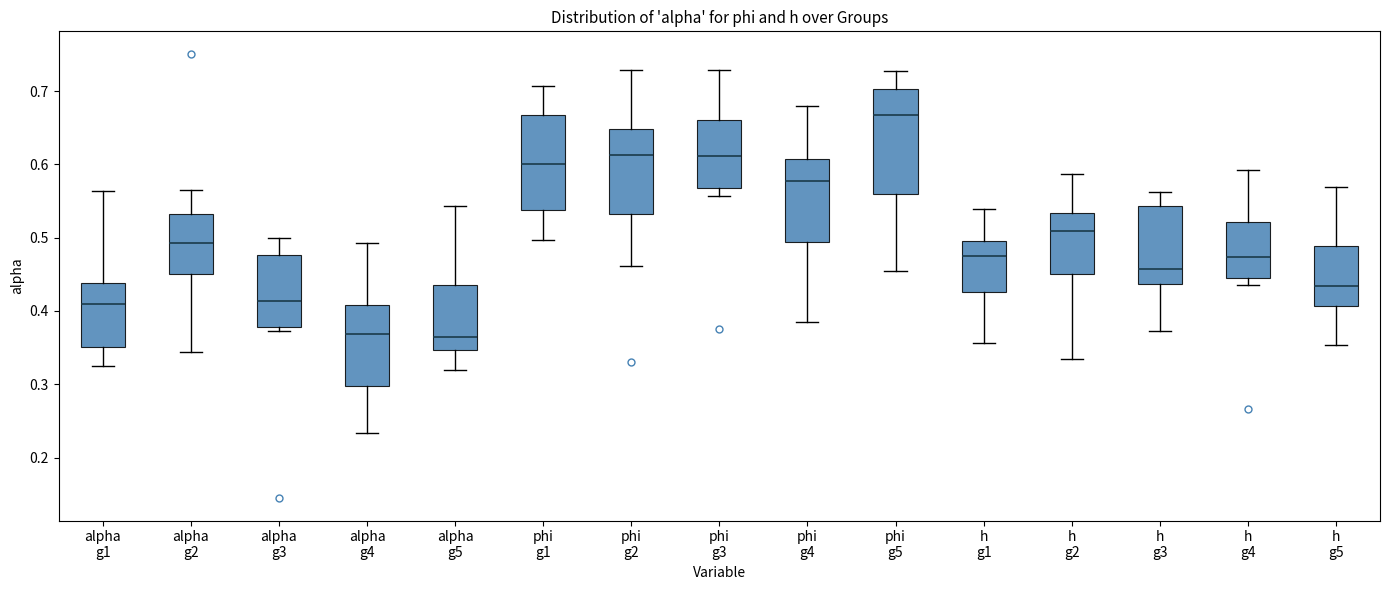

Reading left to right, read every box against the y-axis: the position of its median line, the range the box covers, and the ends of its whiskers. The values are not printed on the chart, so give them approximately, as read against the axis.

alpha g1: median 0.41, box 0.35 to 0.44, whiskers 0.32 to 0.56
alpha g2: median 0.49, box 0.45 to 0.53, whiskers 0.34 to 0.56
alpha g3: median 0.41, box 0.38 to 0.48, whiskers 0.37 to 0.50
alpha g4: median 0.37, box 0.30 to 0.41, whiskers 0.23 to 0.49
alpha g5: median 0.37, box 0.35 to 0.44, whiskers 0.32 to 0.54
phi g1: median 0.60, box 0.54 to 0.67, whiskers 0.50 to 0.71
phi g2: median 0.61, box 0.53 to 0.65, whiskers 0.46 to 0.73
phi g3: median 0.61, box 0.57 to 0.66, whiskers 0.56 to 0.73
phi g4: median 0.58, box 0.49 to 0.61, whiskers 0.39 to 0.68
phi g5: median 0.67, box 0.56 to 0.70, whiskers 0.45 to 0.73
h g1: median 0.47, box 0.43 to 0.50, whiskers 0.36 to 0.54
h g2: median 0.51, box 0.45 to 0.53, whiskers 0.33 to 0.59
h g3: median 0.46, box 0.44 to 0.54, whiskers 0.37 to 0.56
h g4: median 0.47, box 0.45 to 0.52, whiskers 0.44 to 0.59
h g5: median 0.43, box 0.41 to 0.49, whiskers 0.35 to 0.57